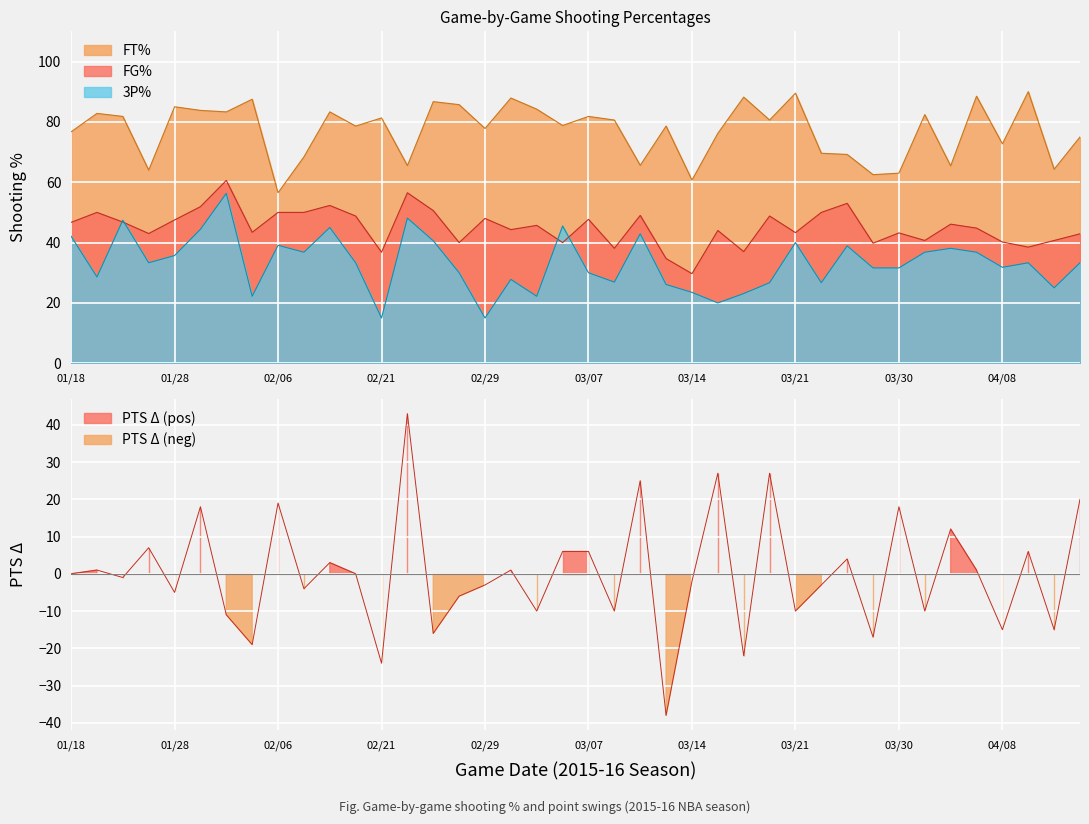

What is the sum of the FG% values at 04/12 and 01/30?

92.6